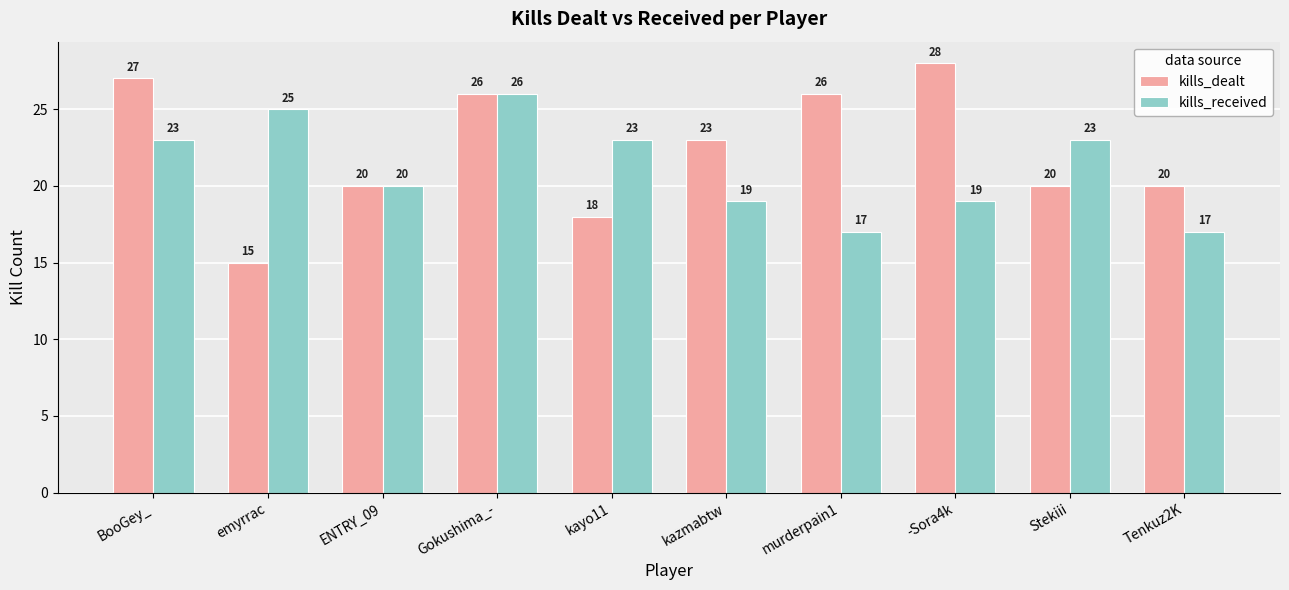

What is the minimum value for kills_received?

17